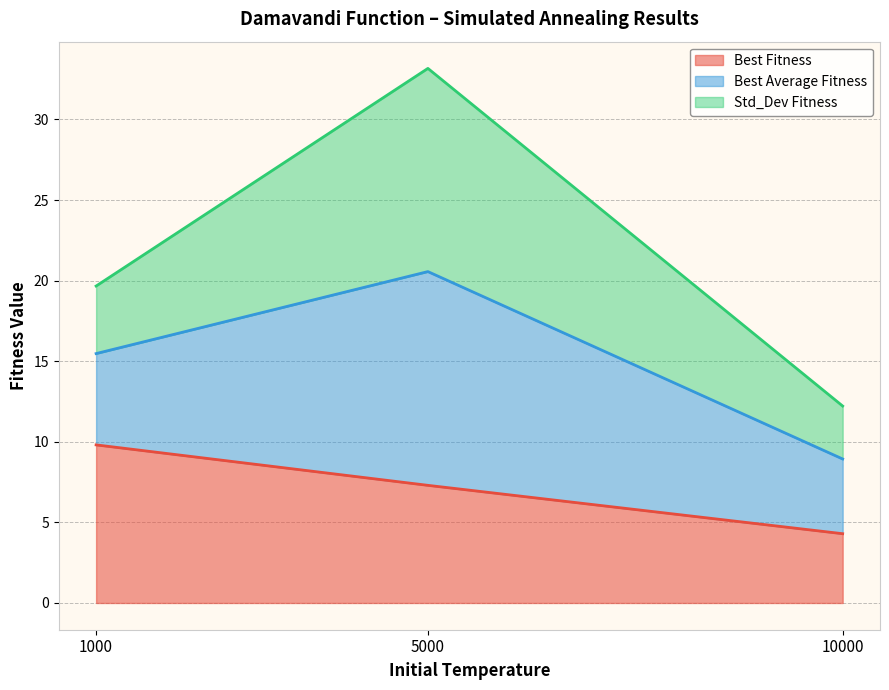

List the series in order of their peak value, lowest first.

Best Fitness, Std_Dev Fitness, Best Average Fitness